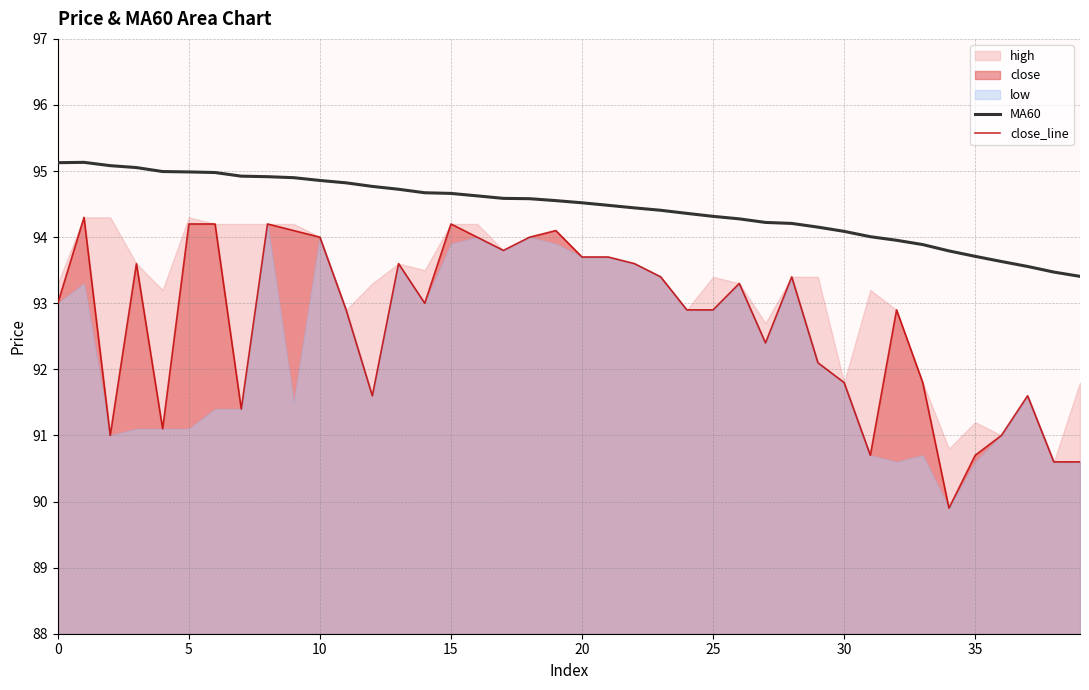

What value does the MA60 series have at 30?

94.1